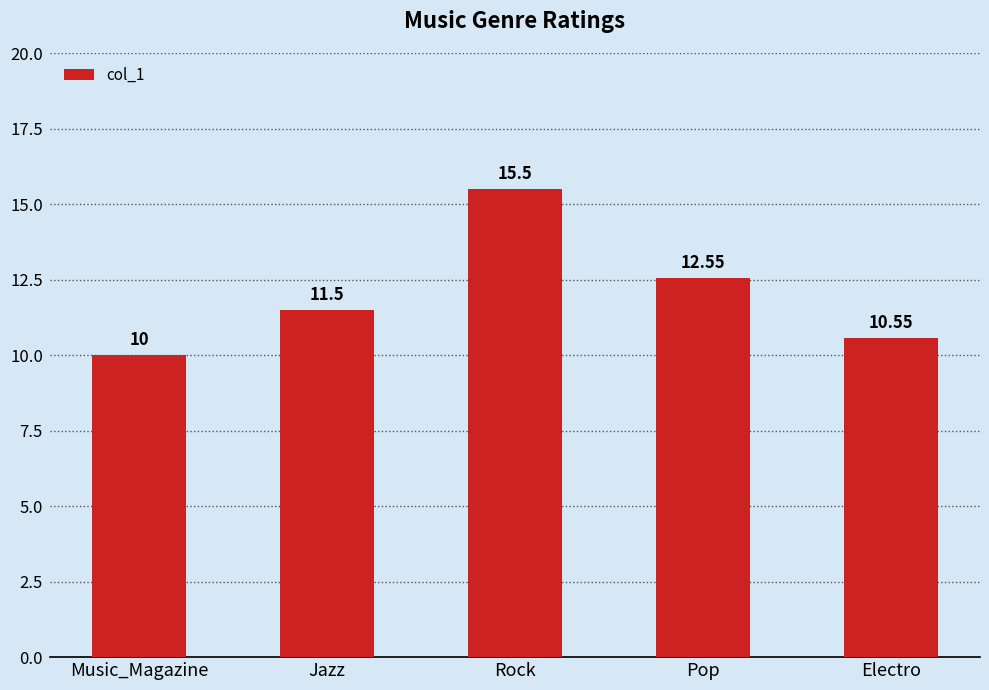

What position from the right is Pop?

2